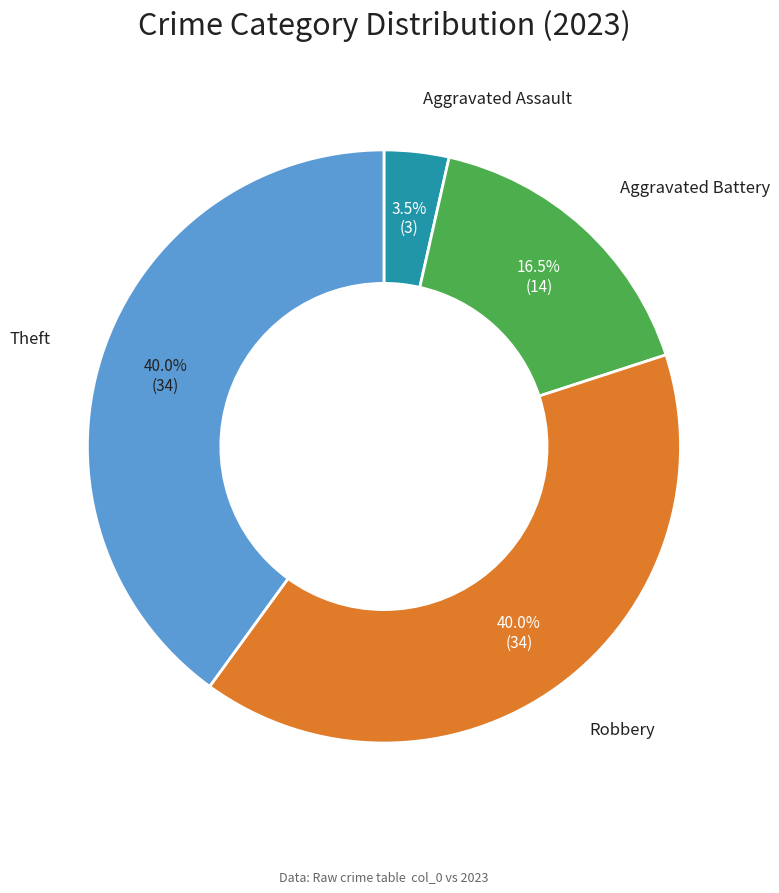

Is there any slice that represents more than half of the pie?

No